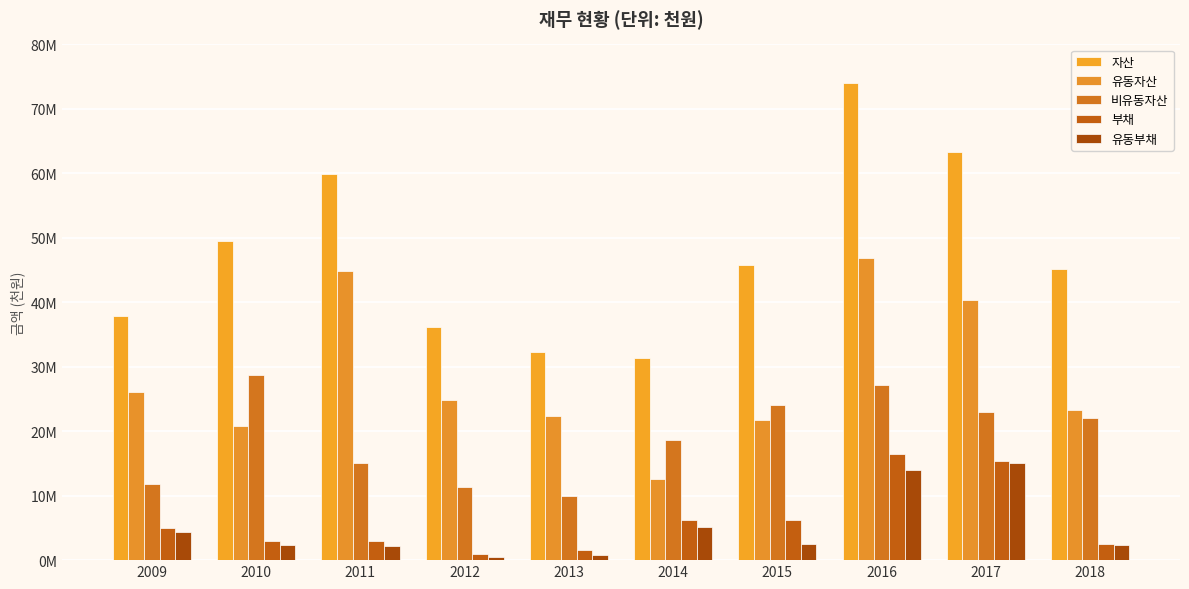

What are all the series names shown in the legend?

자산, 유동자산, 비유동자산, 부채, 유동부채